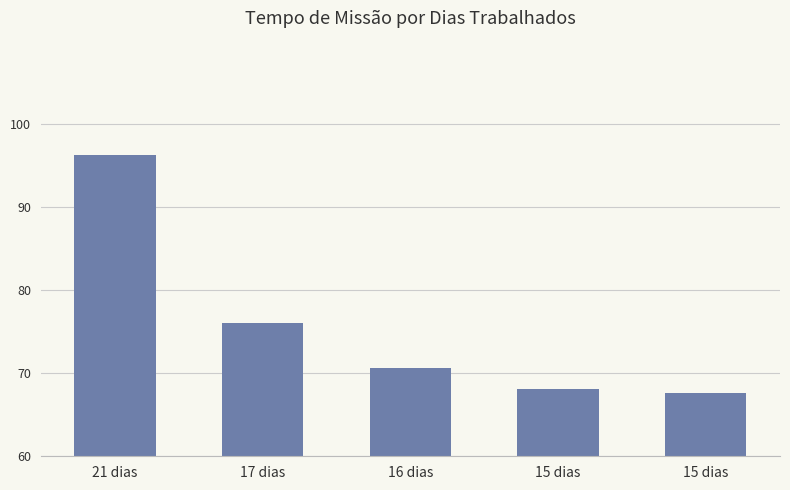

What is the change in value from 21 dias to 15 dias?

-28.2